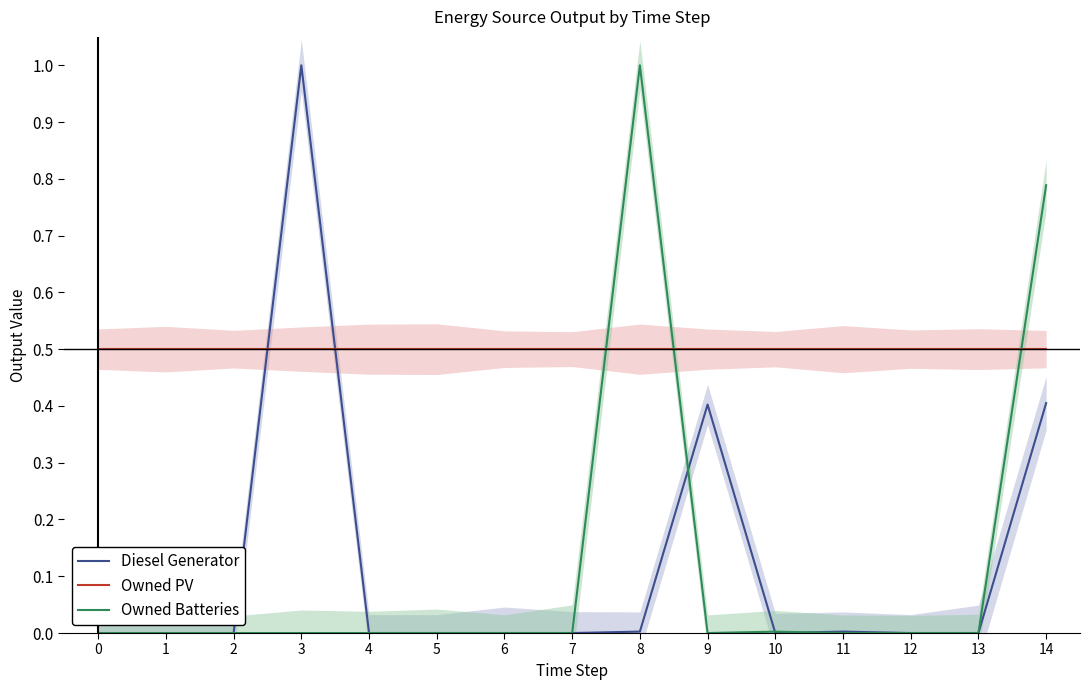

At which category does Diesel Generator reach its first local peak?

3